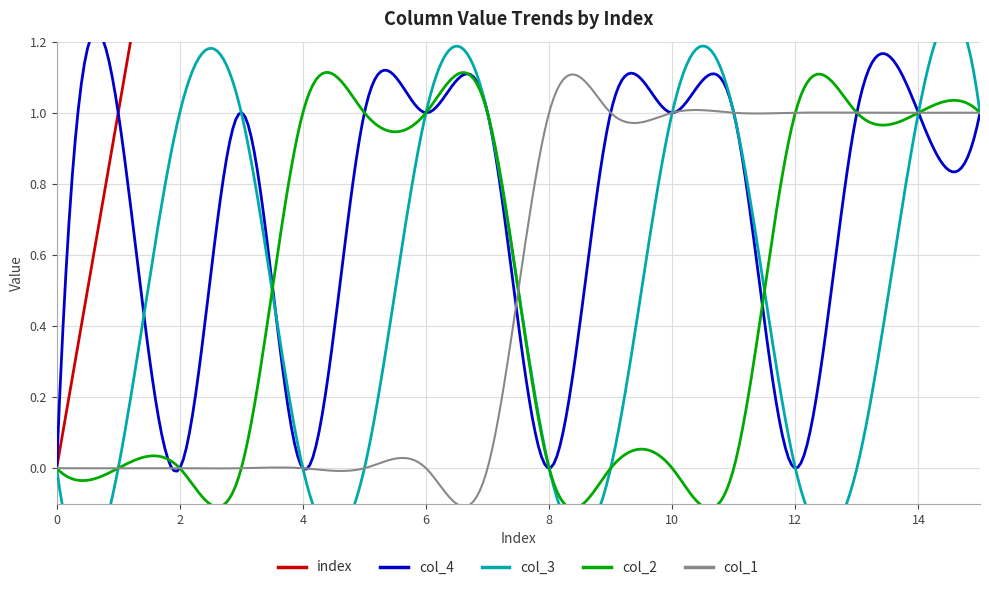

What value does the col_4 series have at 15?

1